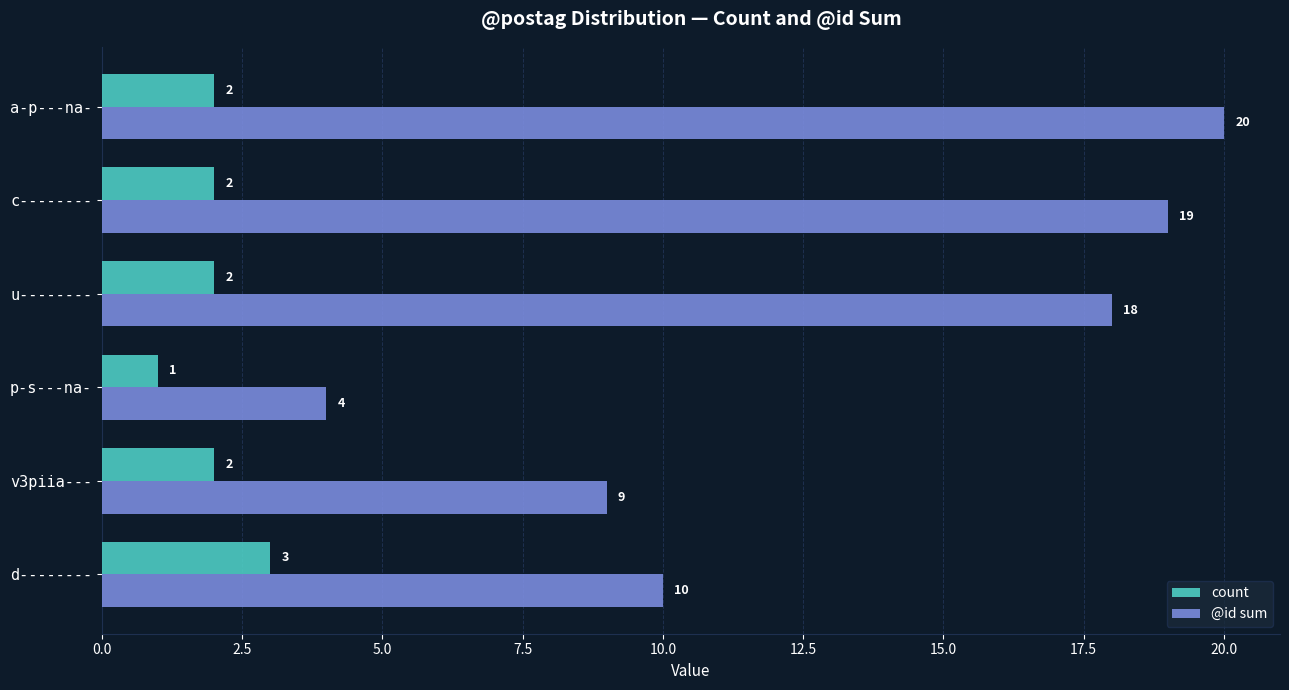

What is the spread (max minus min) of values at c--------?

17